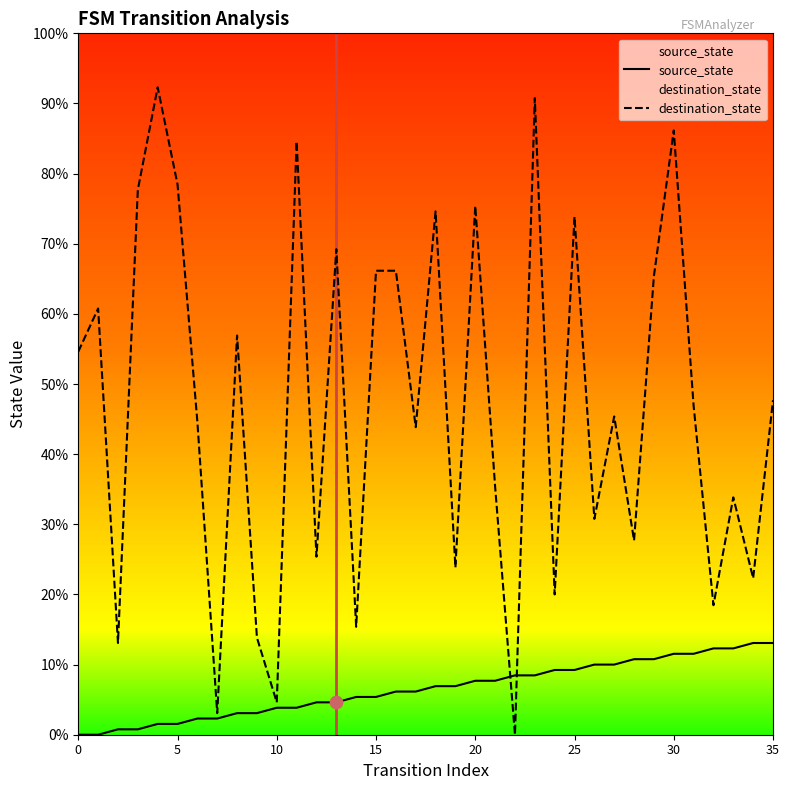

Which series contains the lowest Y value?

source_state